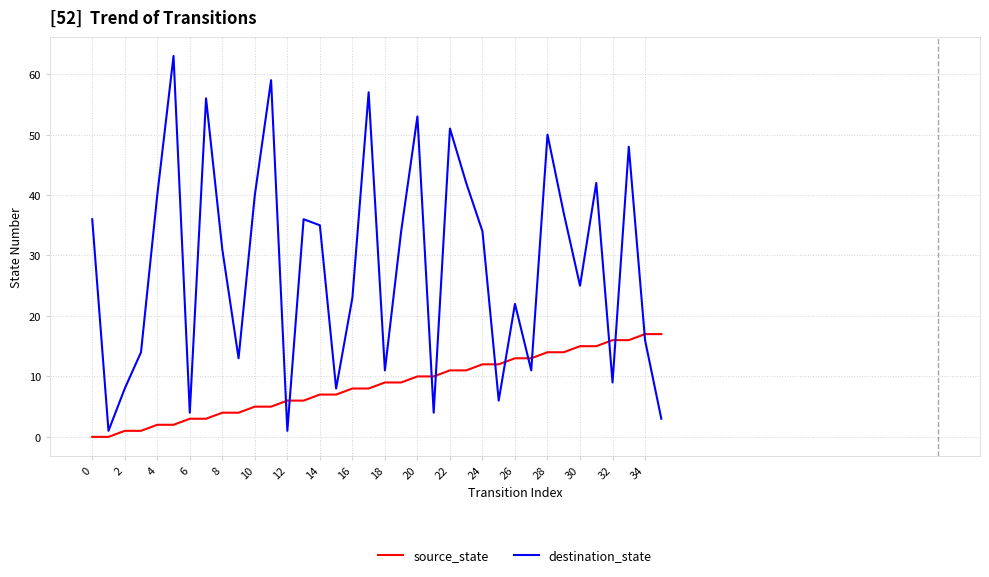

Which series has the largest total across all categories?

destination_state